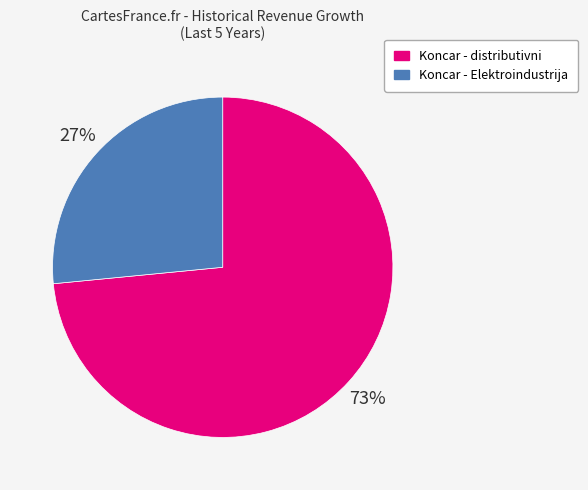

Count the number of slices in the pie.

2